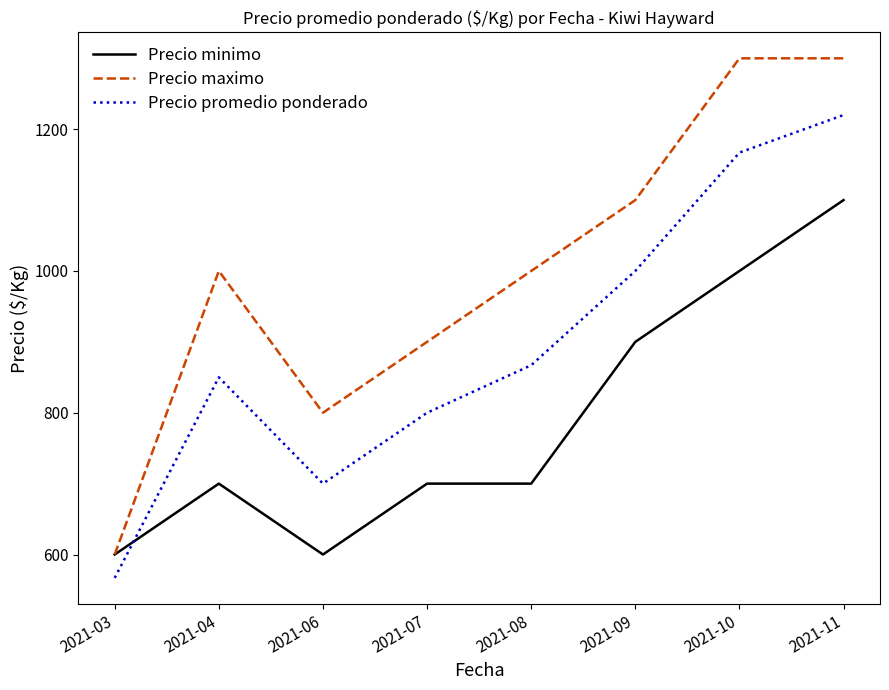

Reading right to left, extract all data points from this chart.

Precio minimo: 2021-11=1100	2021-10=1000	2021-09=900	2021-08=700	2021-07=700	2021-06=600	2021-04=700	2021-03=600
Precio maximo: 2021-11=1300	2021-10=1300	2021-09=1100	2021-08=1000	2021-07=900	2021-06=800	2021-04=1000	2021-03=600
Precio promedio ponderado: 2021-11=1220	2021-10=1167	2021-09=1000	2021-08=867	2021-07=800	2021-06=700	2021-04=850	2021-03=567